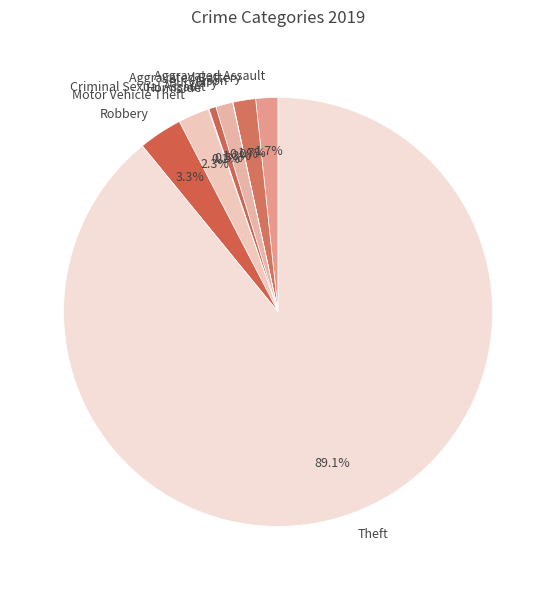

To the nearest percent, what is the combined percentage of Motor Vehicle Theft and Robbery?

6%